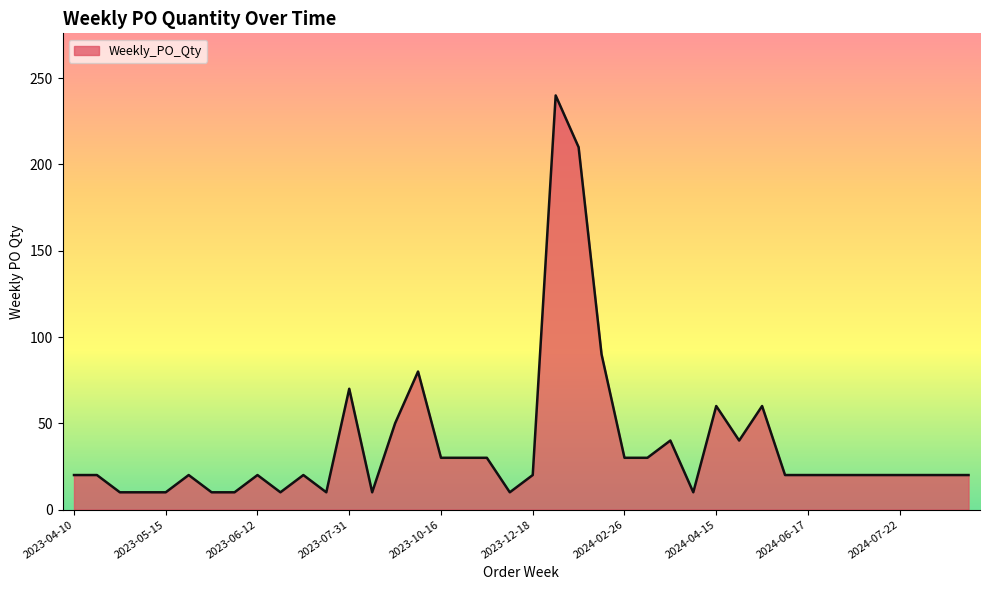

What is the difference between the maximum and minimum values?

230